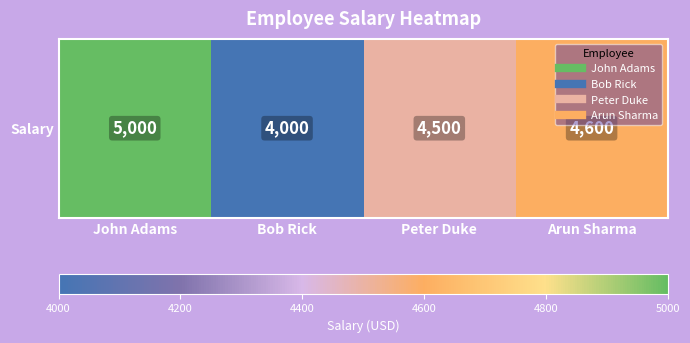

Reading left to right, transcribe all the data shown in this chart.

5000	4000	4500	4600